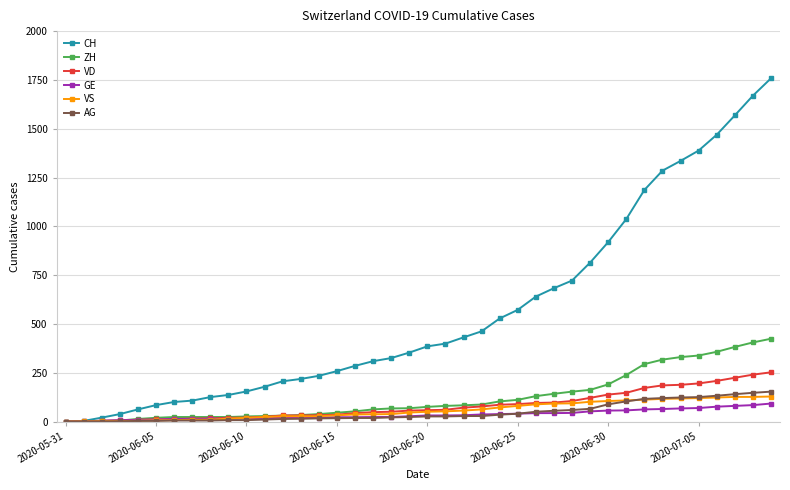

What is the highest value of the GE series?

92